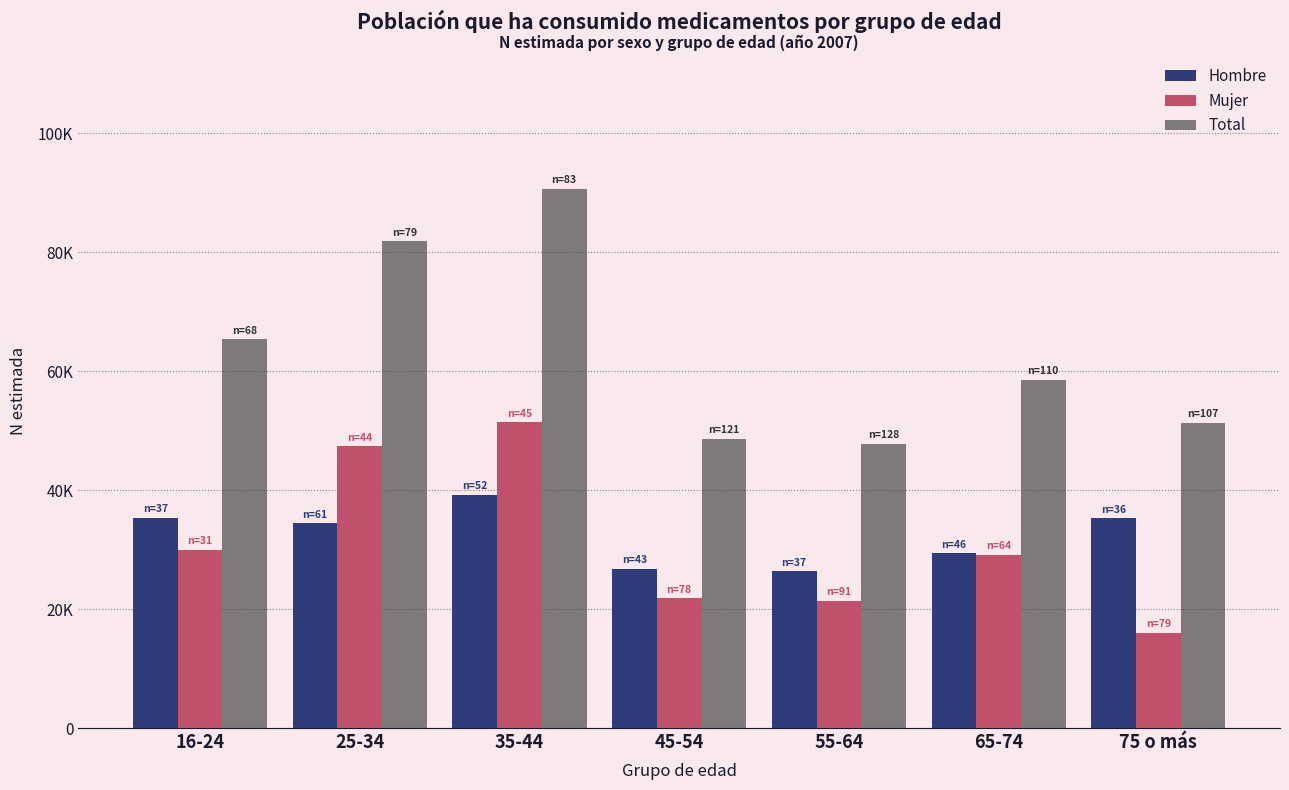

The value of Hombre at 75 o más is 35253. True or false?

True